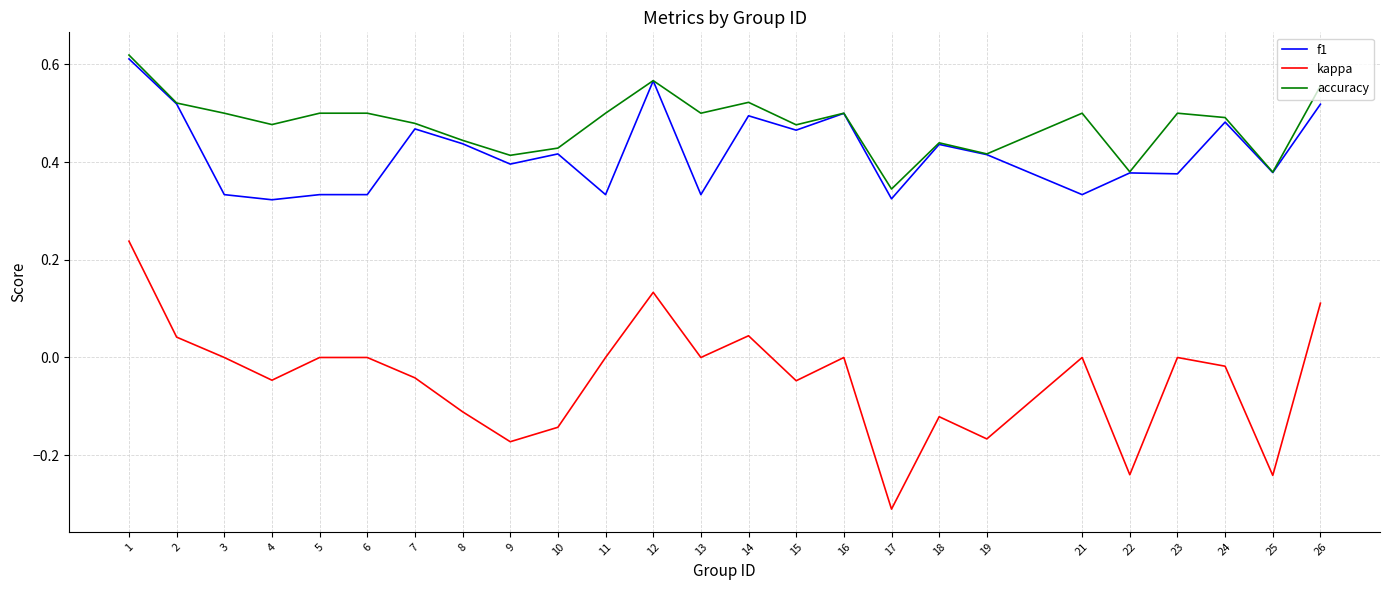

Which category has the lowest value across all series?

17